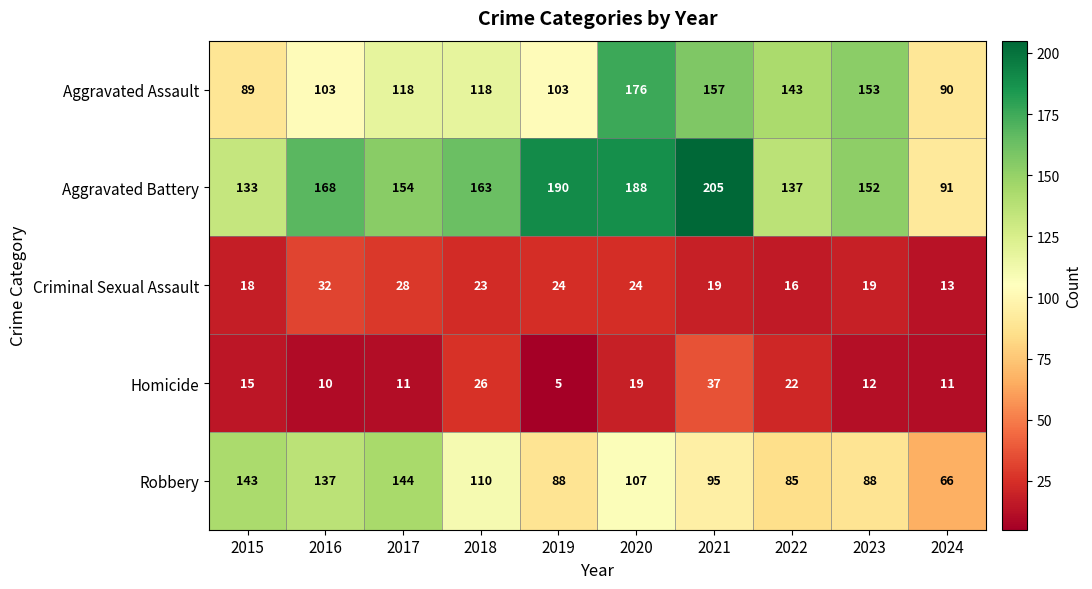

Which series has the largest total across all categories?

Aggravated Battery